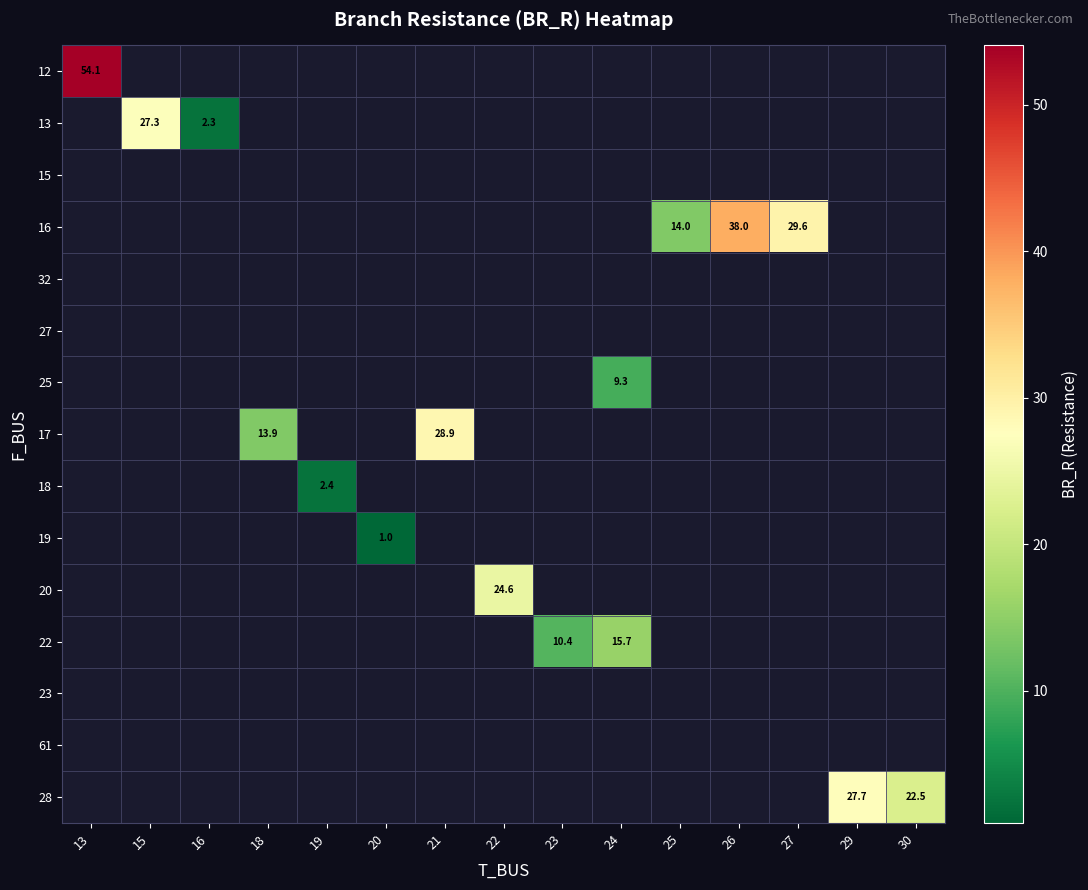

List the labels in order of row_0 value, smallest first.

13, 15, 16, 18, 19, 20, 21, 22, 23, 24, 25, 26, 27, 29, 30